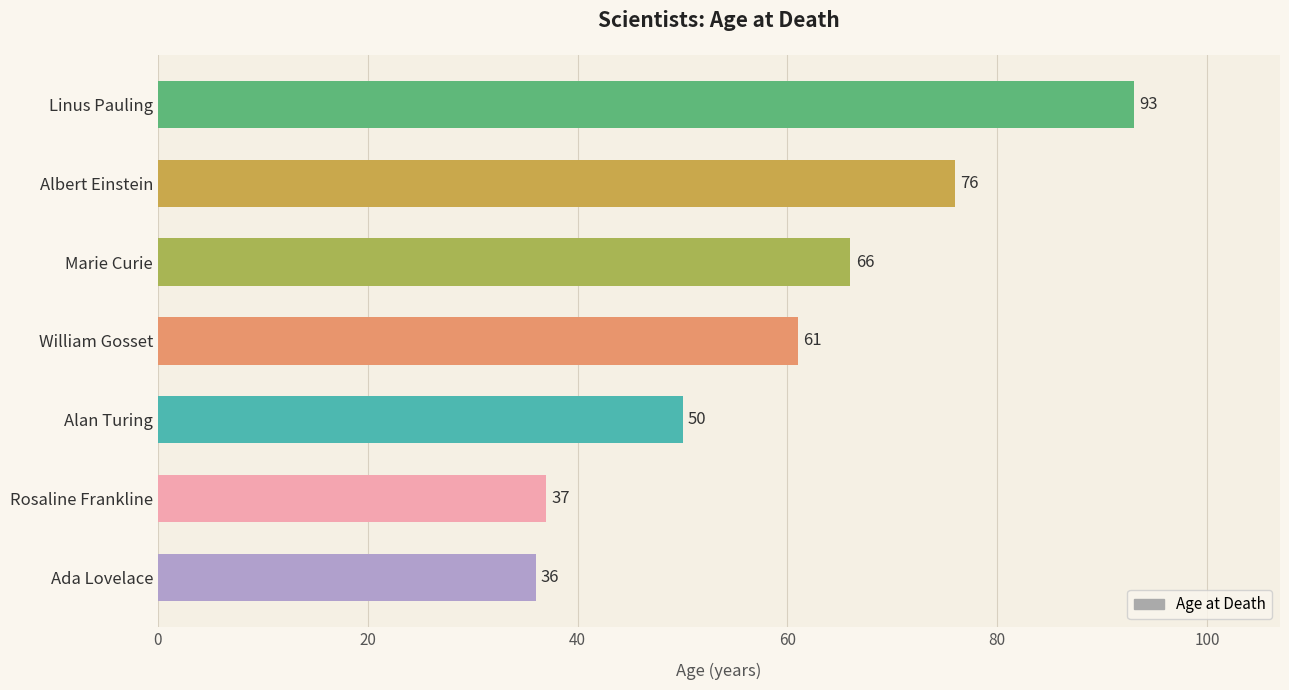

The value at Linus Pauling is 93. True or false?

True